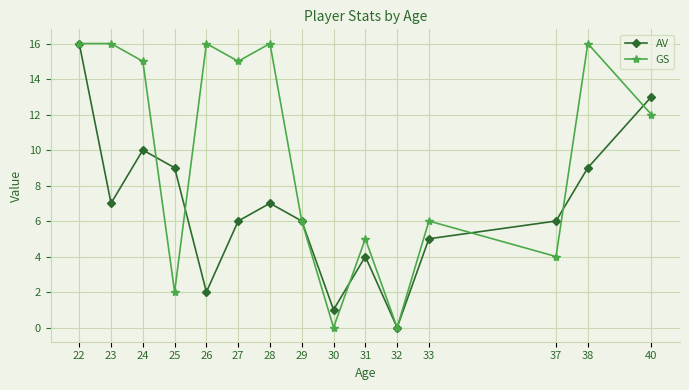

Which series changed the most between 37 and 40?

GS